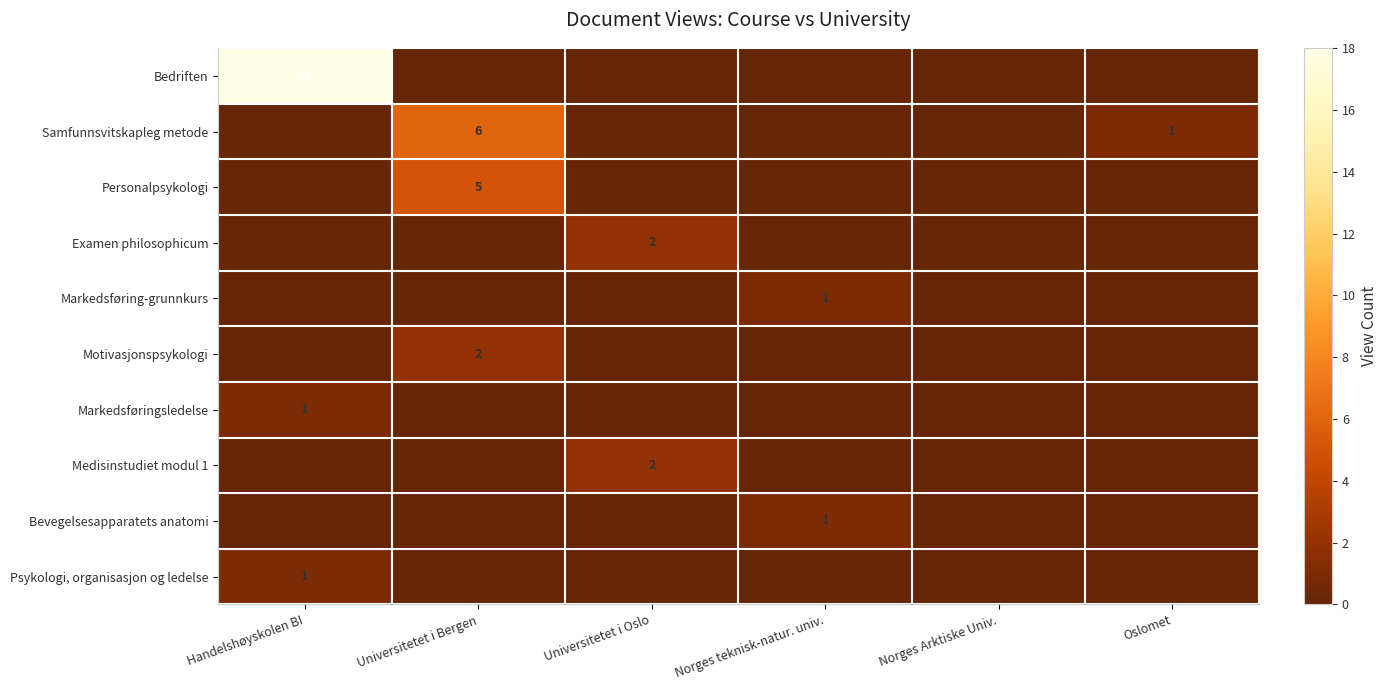

What is the greatest value displayed?

18